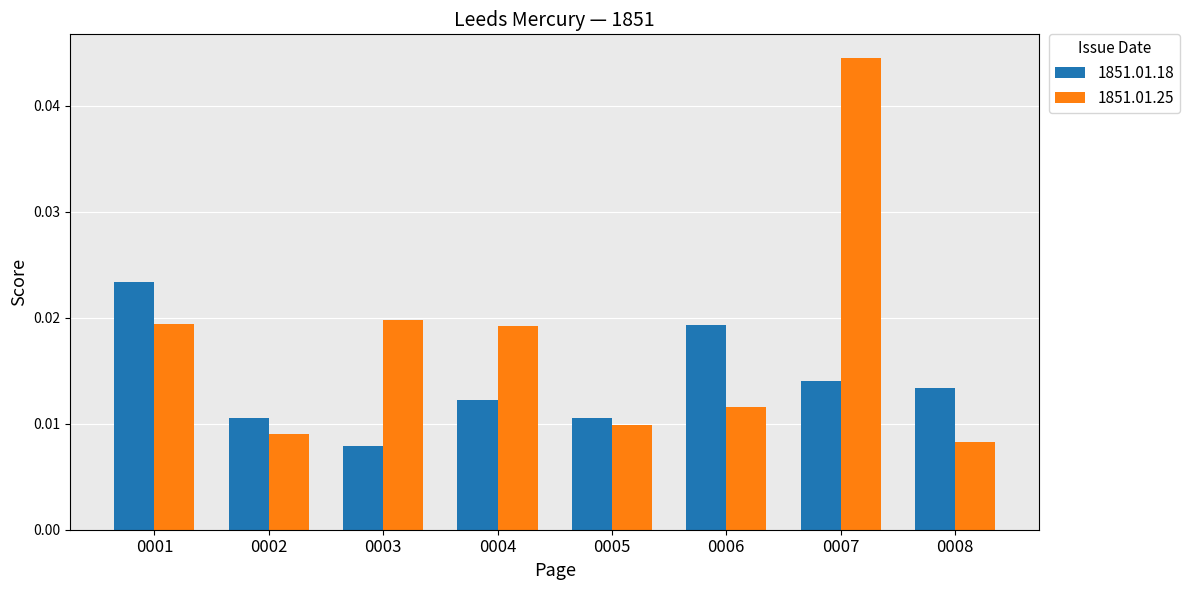

Count the 1851.01.25 values in the range 0 to 1.

8